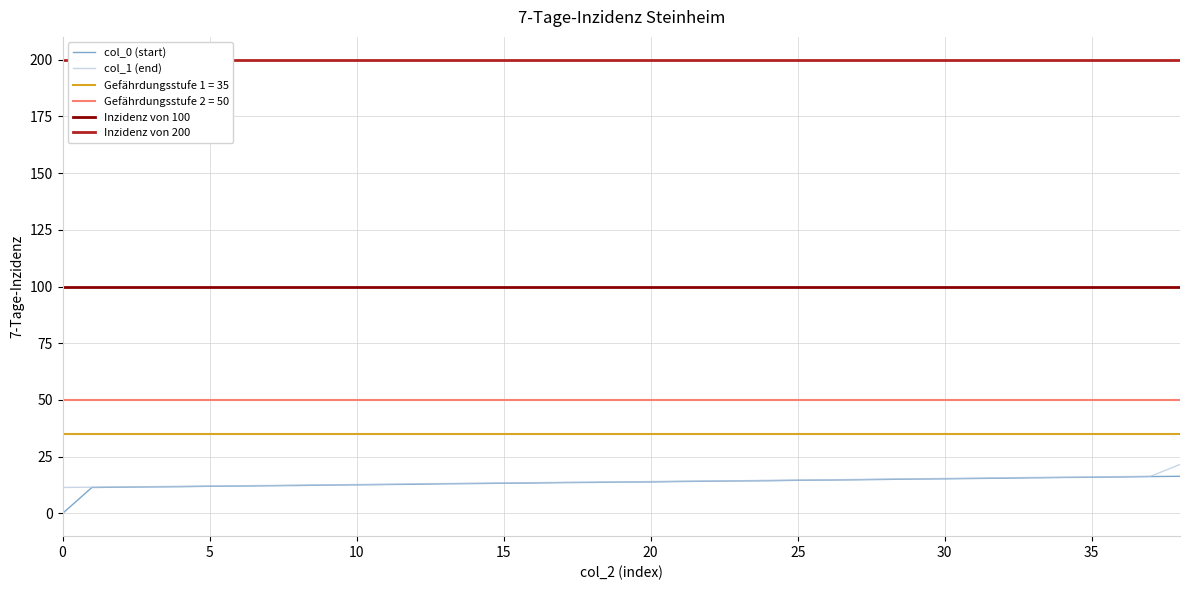

What is the minimum value for col_1?

11.5